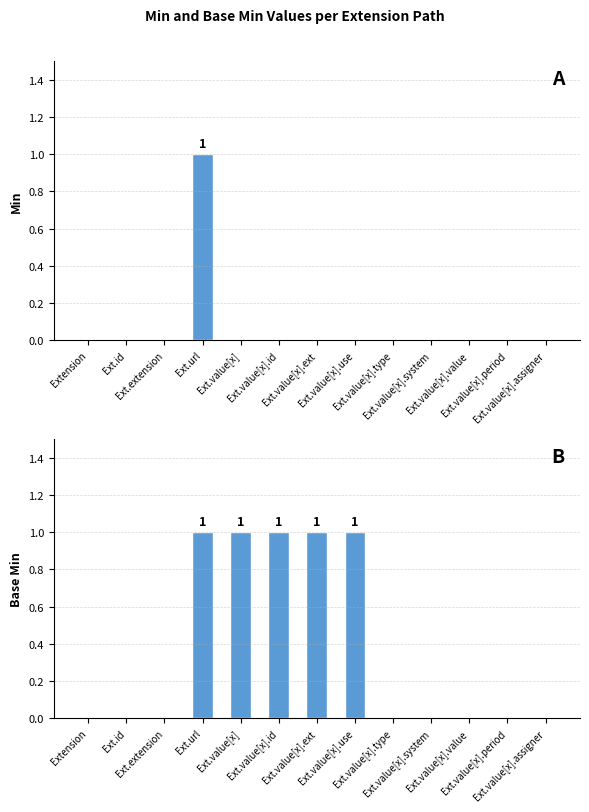

How many values in Min are above zero?

1